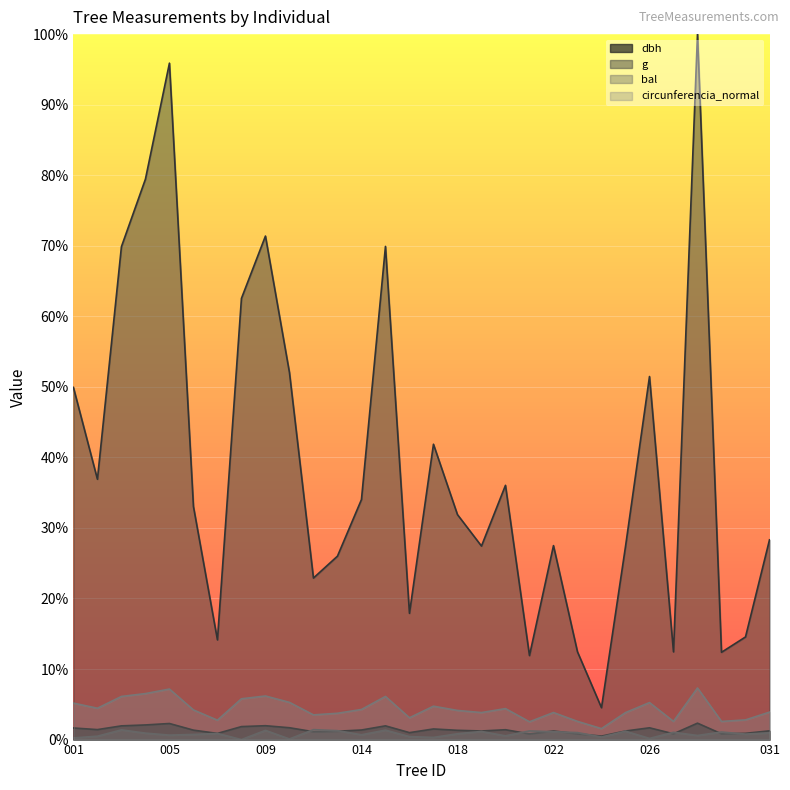

What is the highest value of the dbh series?

2.3